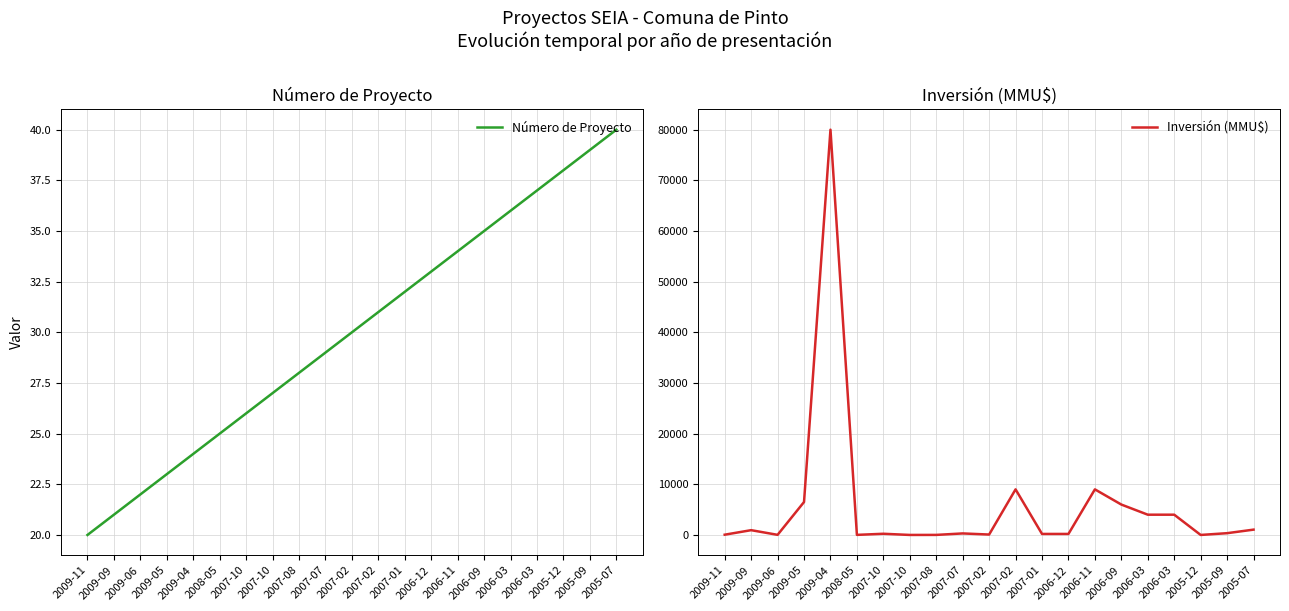

Which category has the lowest value across all series?

2005-12